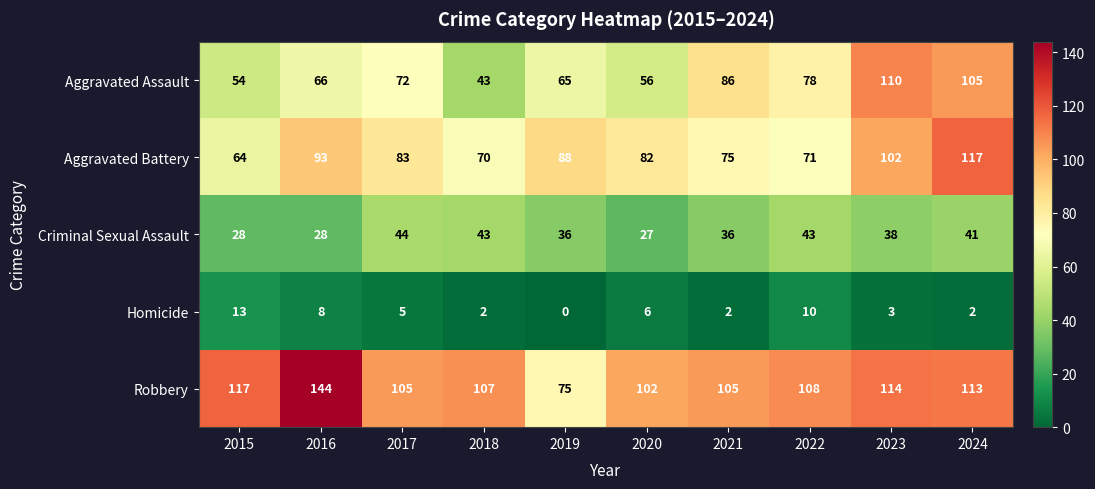

Which series has the widest spread of values?

Robbery